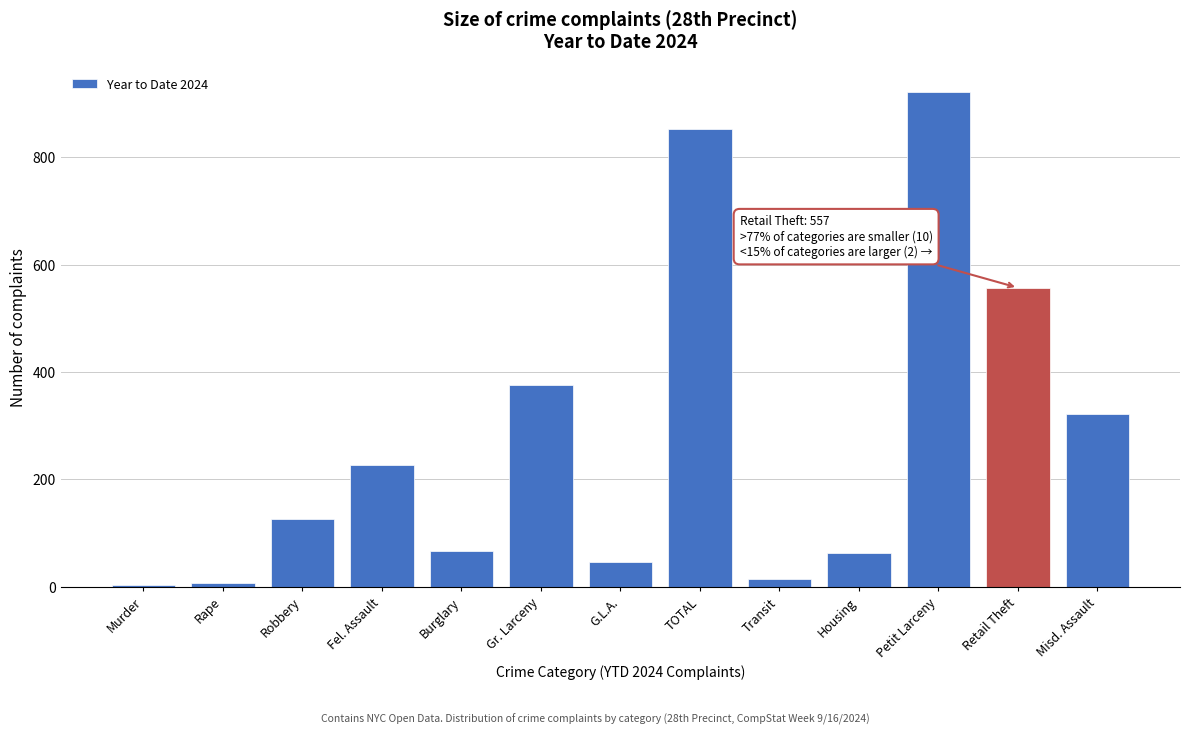

At which label is the value closest to 463?

Gr. Larceny